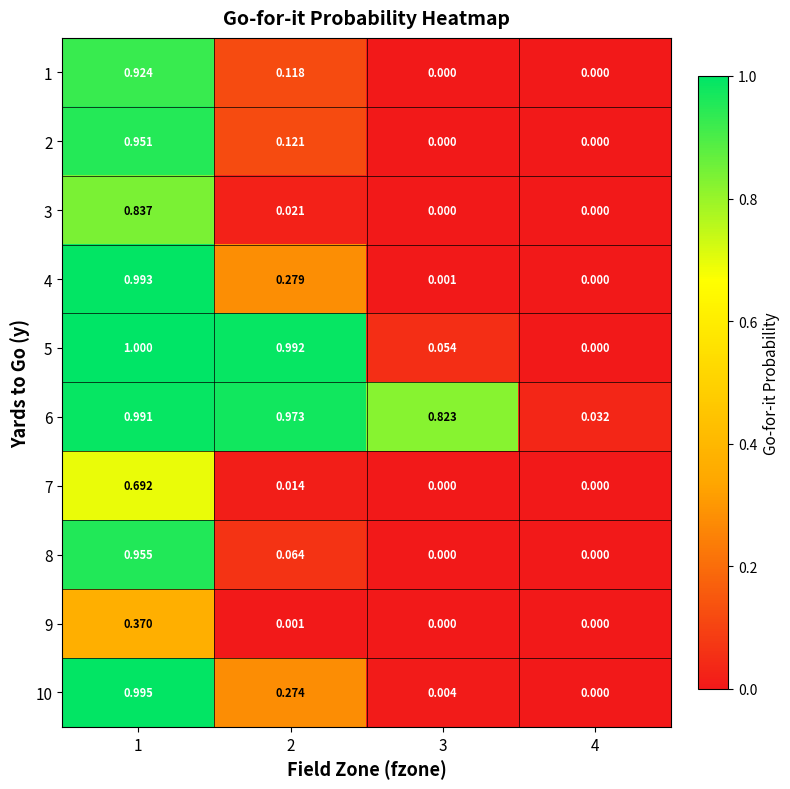

List the series in order of their peak value, lowest first.

9, 7, 3, 1, 2, 8, 6, 4, 10, 5